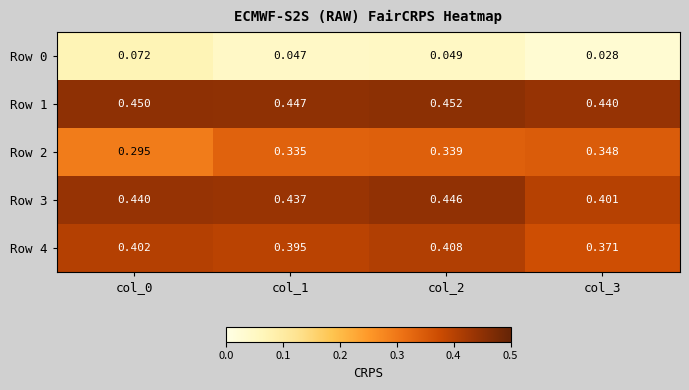

Is the value of Row 3 at col_1 greater than the value of Row 2 at col_1?

Yes